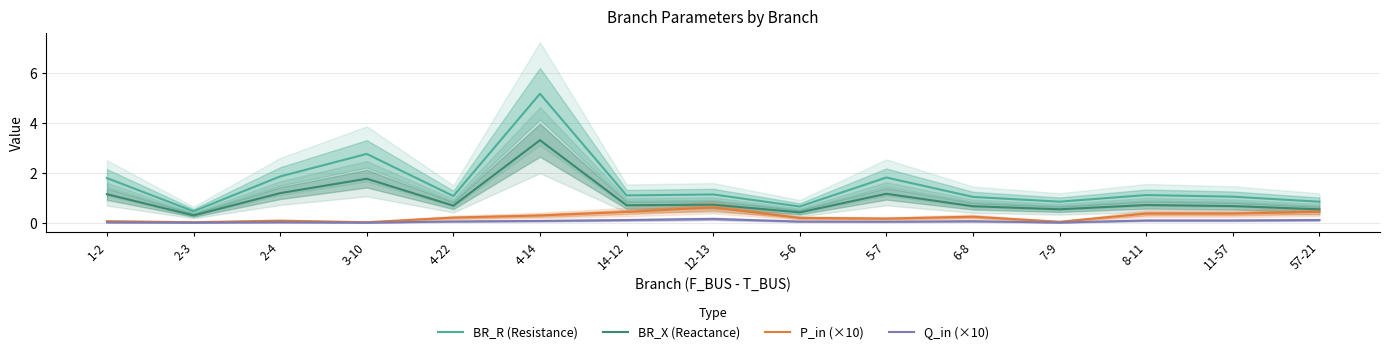

Rank the series at 5-6 from lowest to highest value.

Q_in (×10), P_in (×10), BR_X (Reactance), BR_R (Resistance)